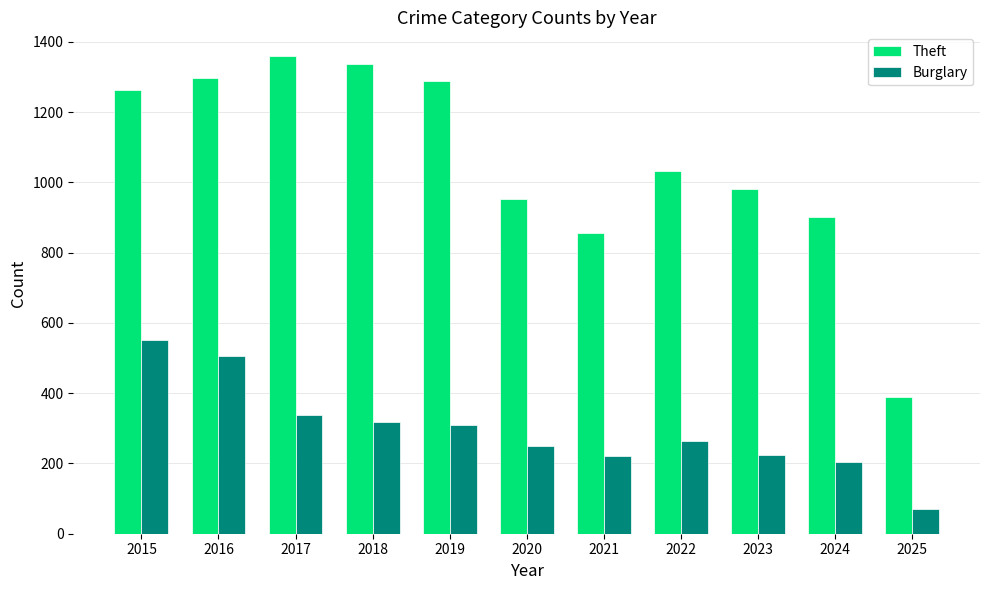

At which label is Theft closest to 874?

2021